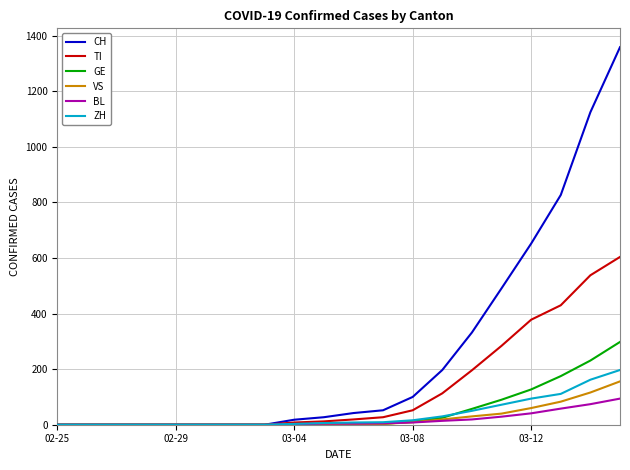

List the series in order of their peak value, lowest first.

BL, VS, ZH, GE, TI, CH